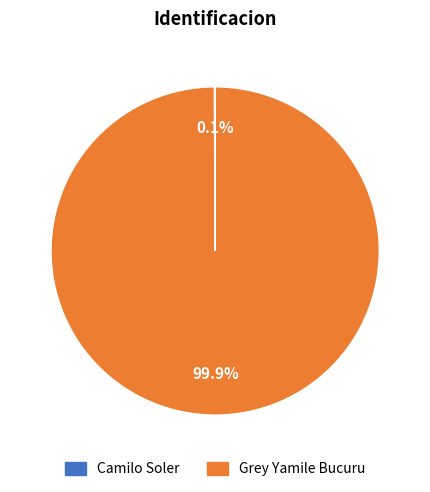

What is the largest slice in the pie chart?

Grey Yamile Bucuru